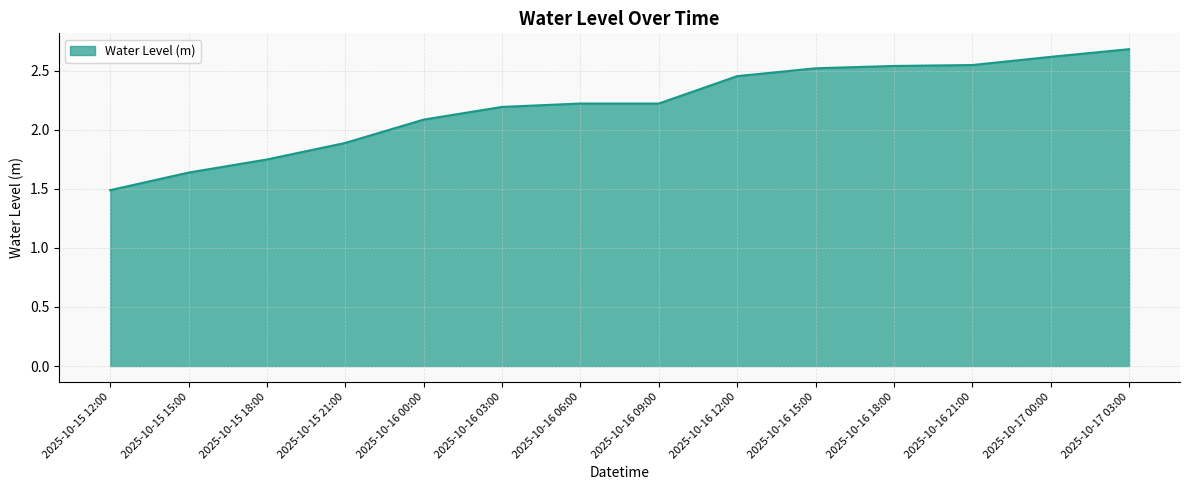

What position from the left is 2025-10-16 06:00?

7